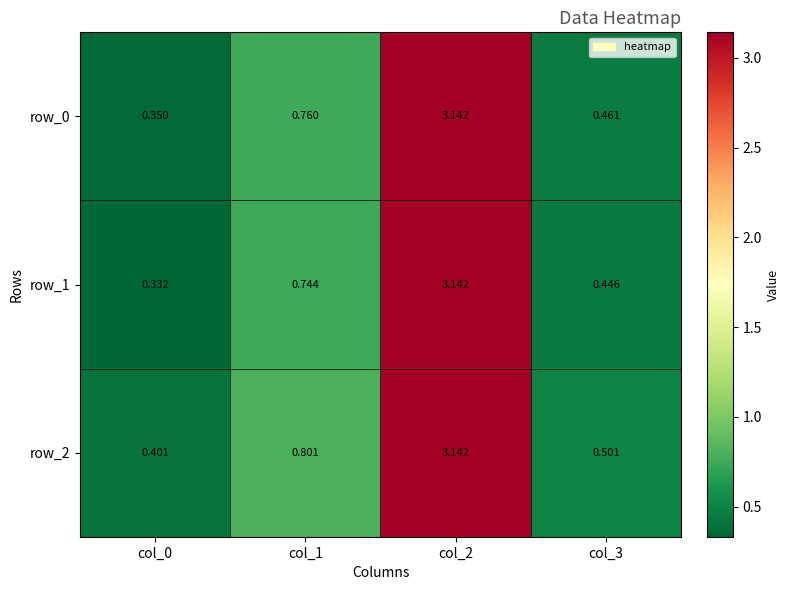

How many series are shown in this chart?

3